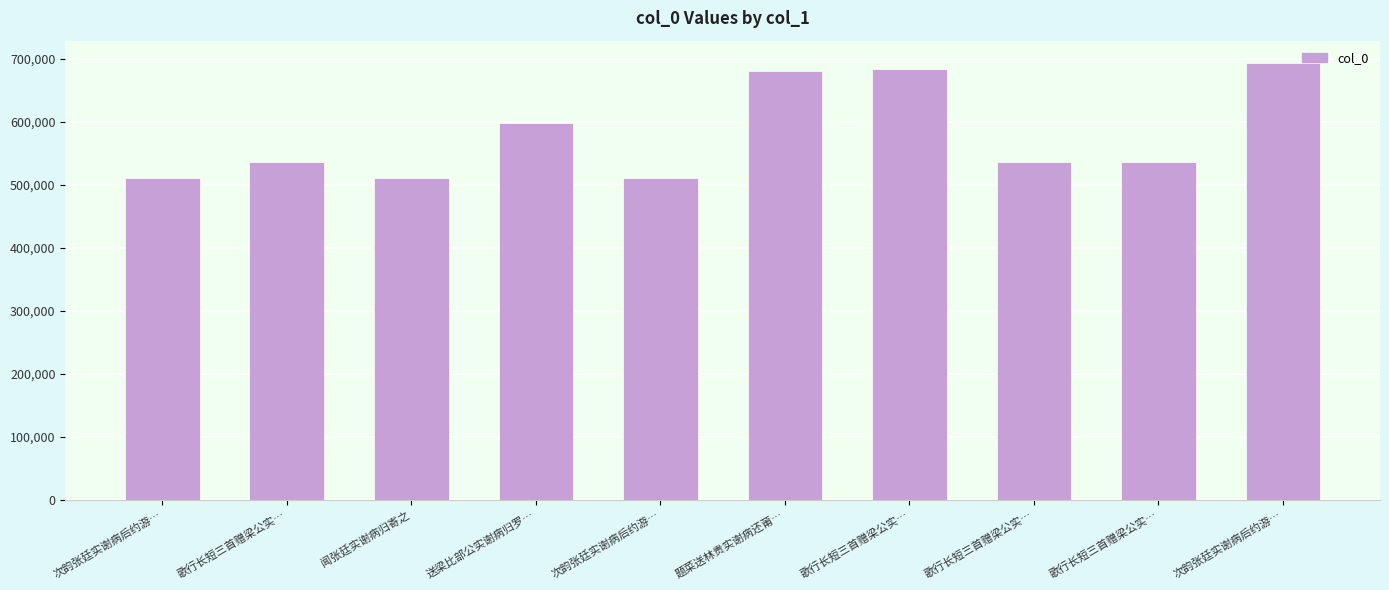

Reading left to right, transcribe all the data shown in this chart.

510973	536902	510967	597892	510974	681128	683999	536901	536900	694293